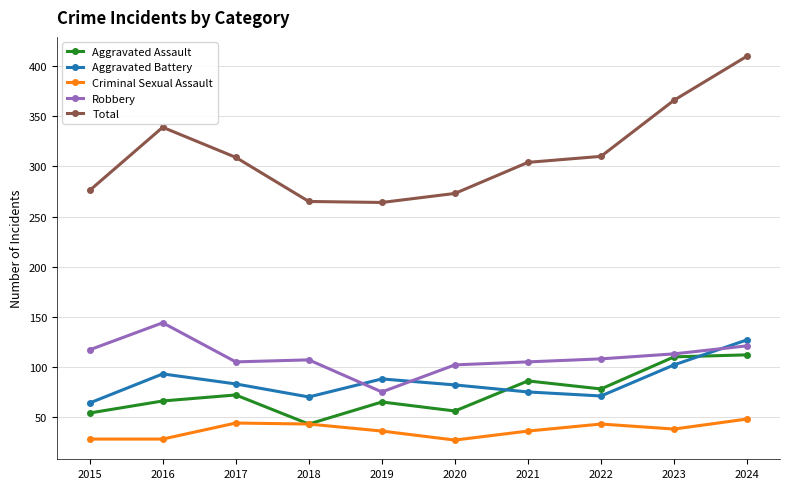

The value of Aggravated Assault at 2022 is 50. True or false?

False